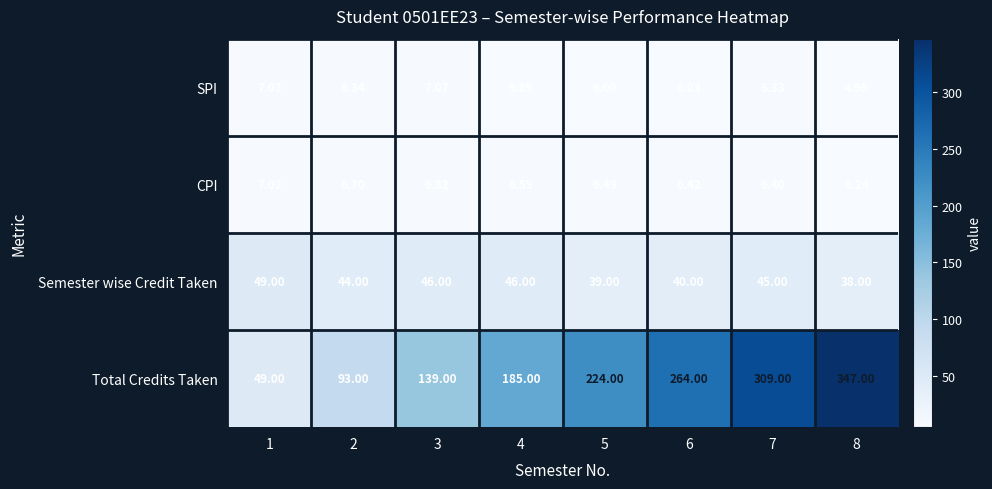

At how many categories does at least one series exceed 43?

8